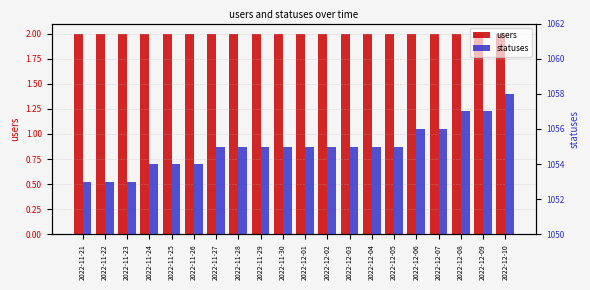

What value does the statuses series have at 2022-11-24?

1054